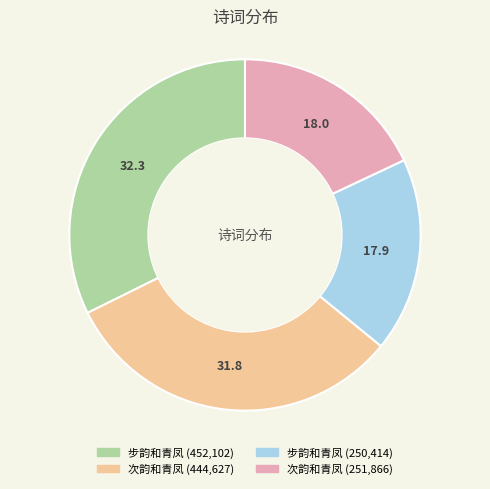

Does any single category account for the majority?

No